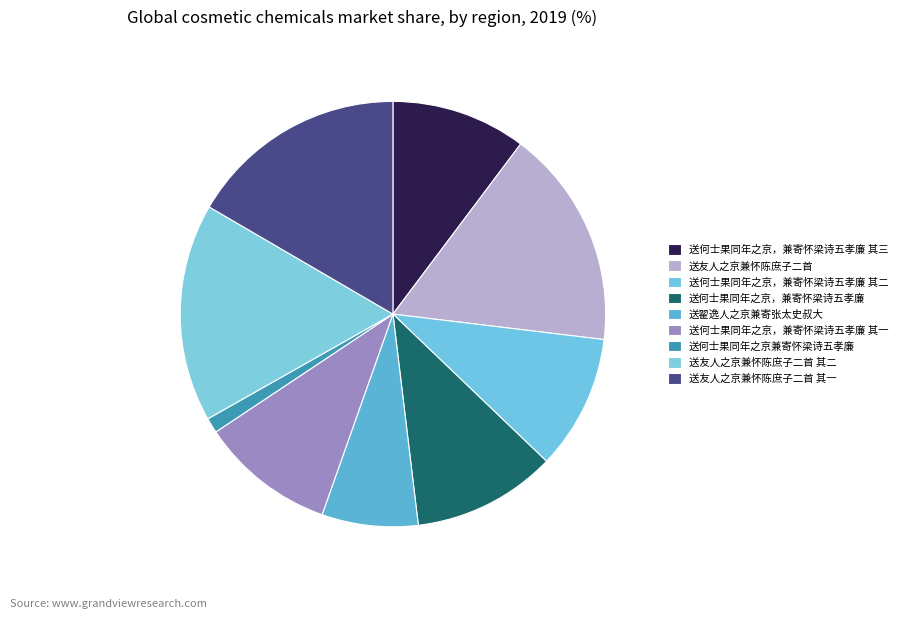

How many slices are in this pie chart?

9